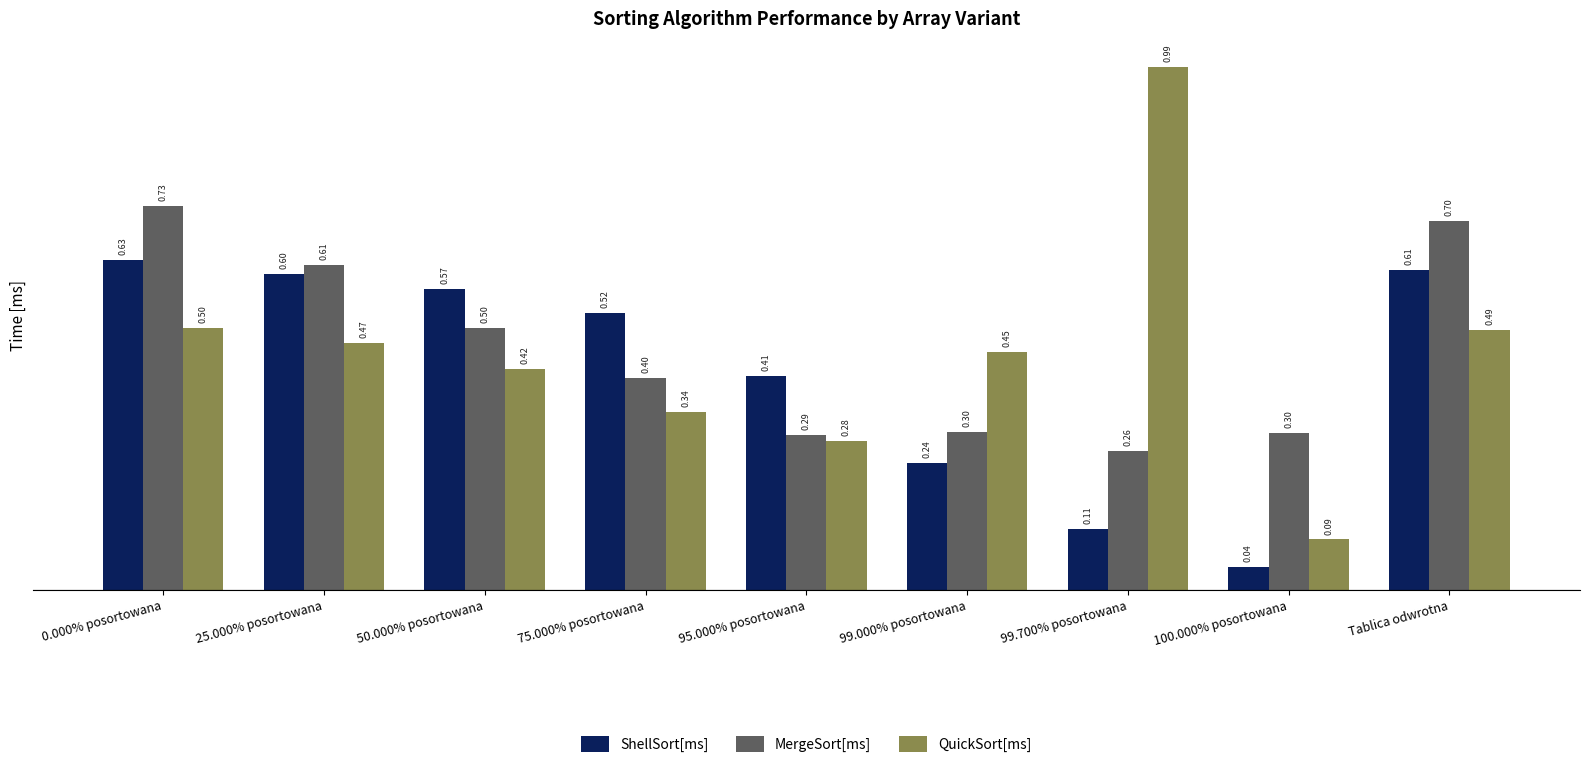

What is the difference between the maximum and second lowest values in the MergeSort[ms] series?

0.4